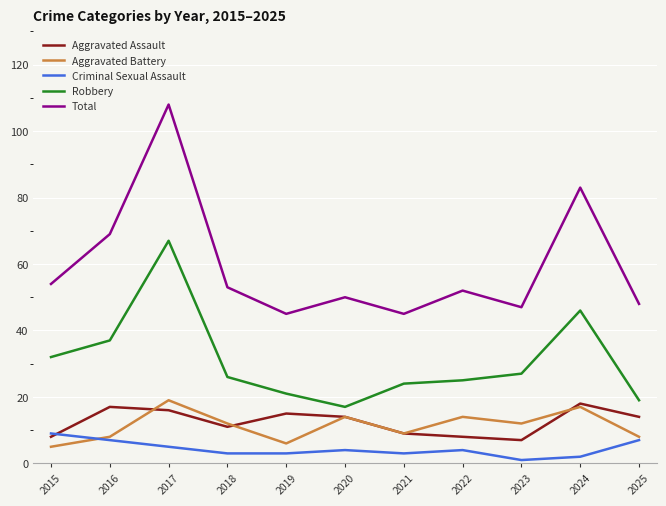

True or false: Aggravated Battery has a value of 8 at 2025.

True